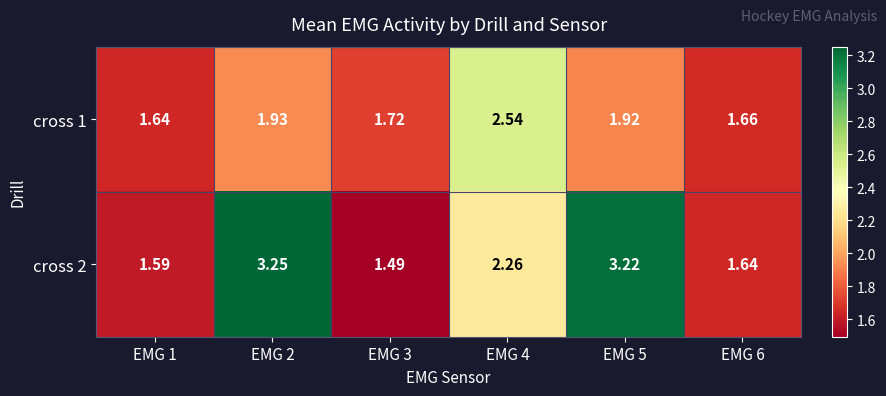

At EMG 2, list the series in order from largest to smallest.

cross 2, cross 1